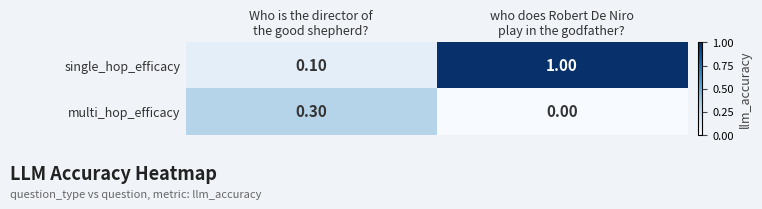

At how many categories does at least one series exceed 0?

2